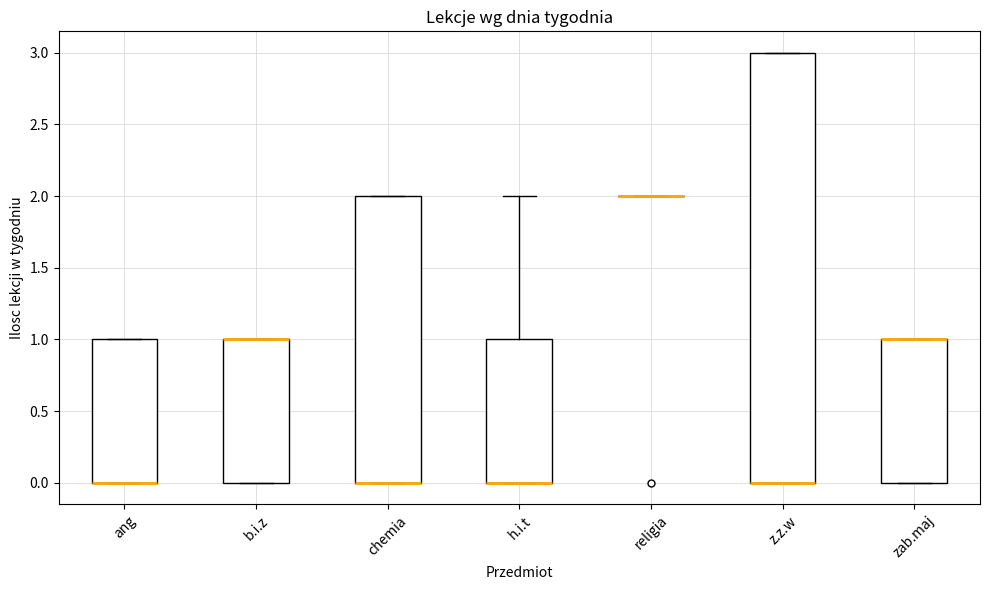

Where is the lower edge of the box for z.z.w on the y-axis? The values are not printed on the chart, so give them approximately, as read against the axis.

0